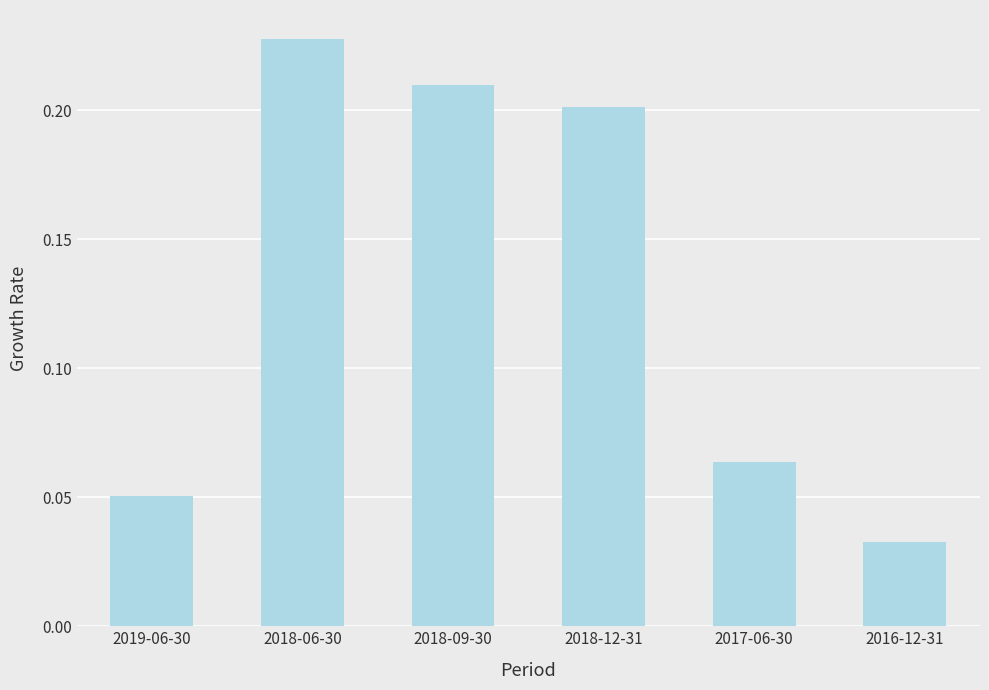

Does the chart contain stacked bars?

No